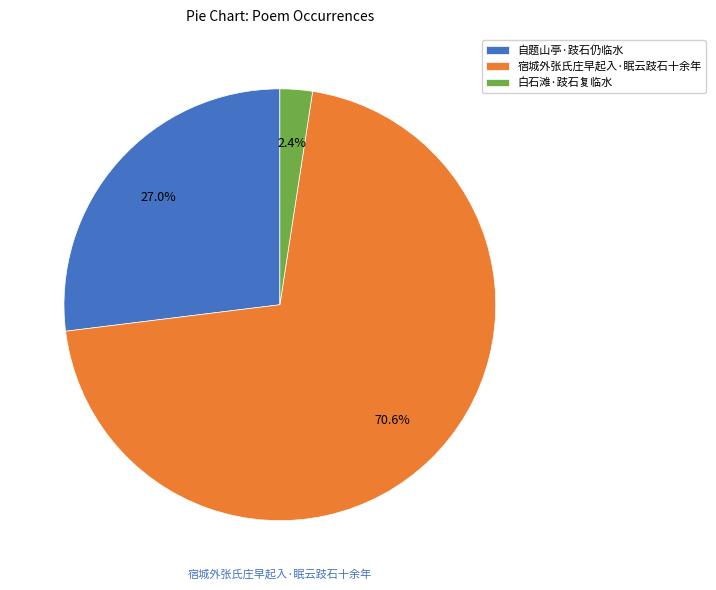

Which slice is the largest?

宿城外张氏庄早起入·眠云跂石十余年